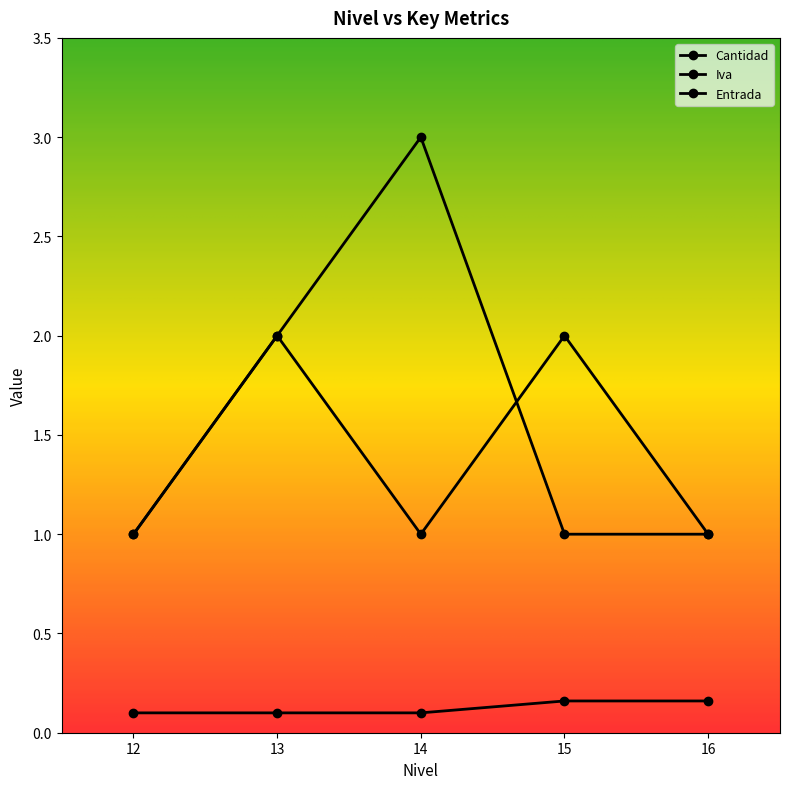

Count the number of categories in the chart.

5